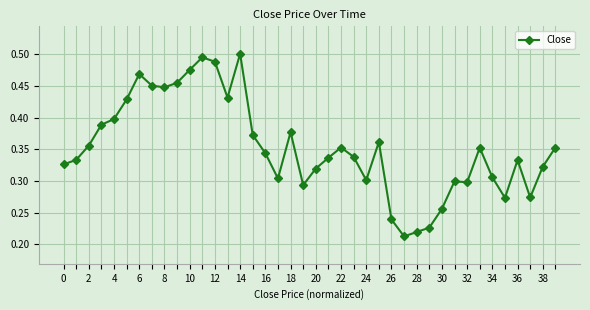

True or false: the data has more than 0 interior local peaks.

True